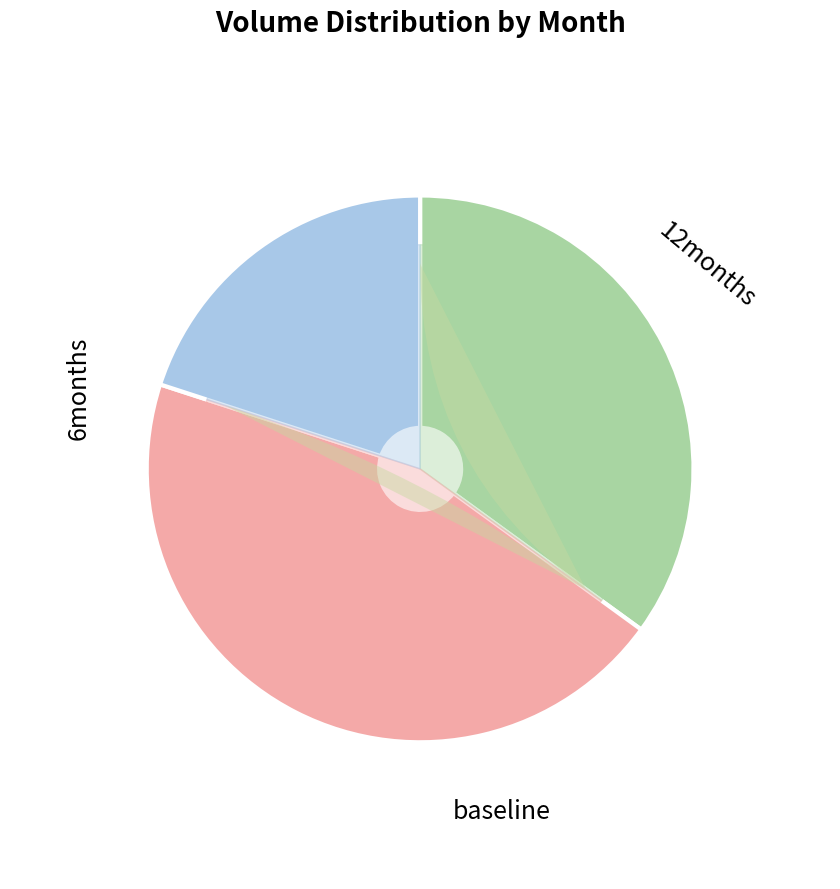

Is it true that 22 is 9% of the pie?

False